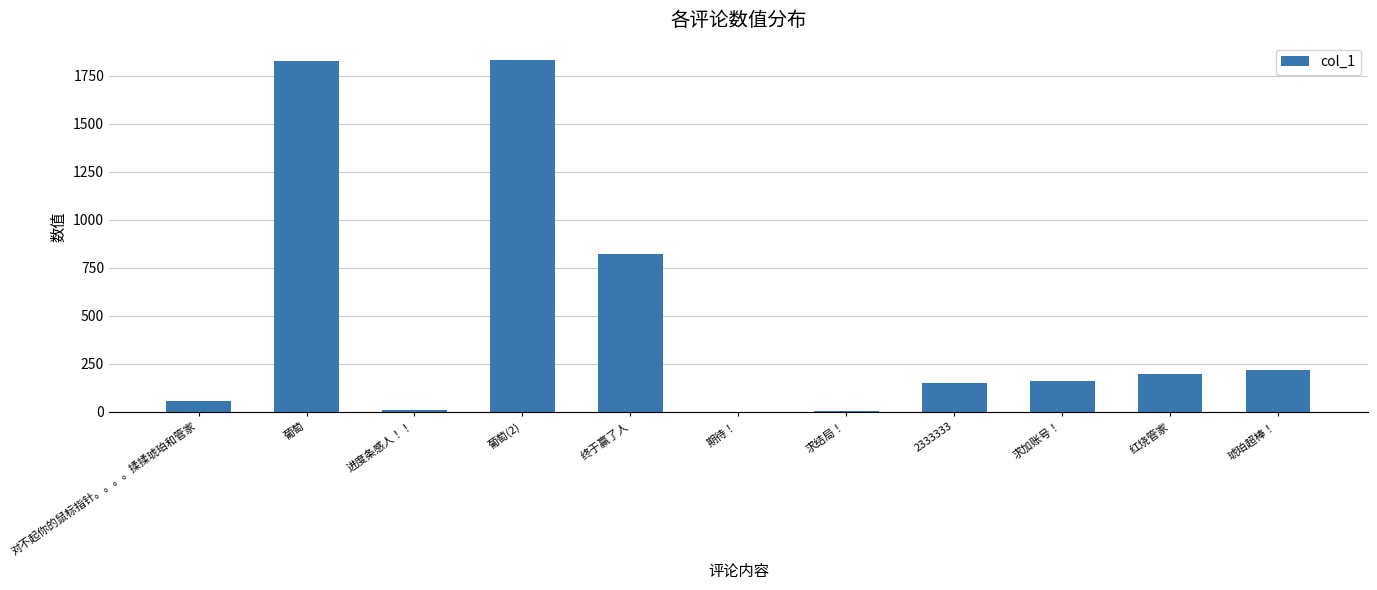

Is it true that the value at 红烧管家 is 194.8?

True